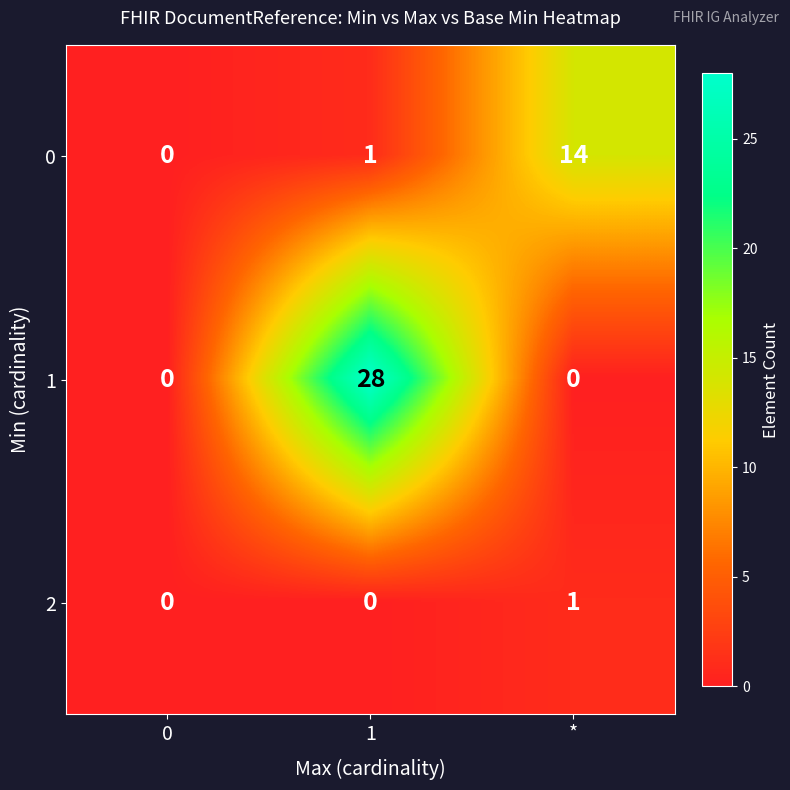

What is the greatest value displayed?

28